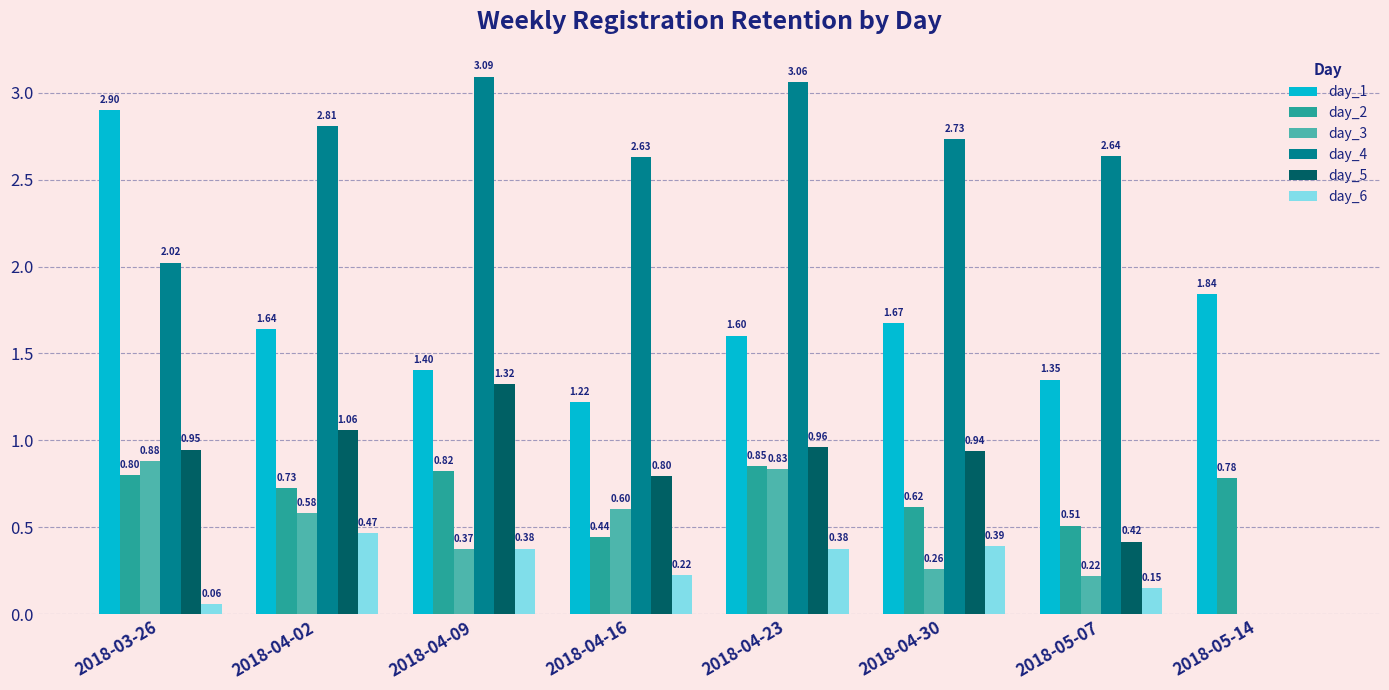

Is the value of day_6 at 2018-04-30 greater than the value of day_1 at 2018-05-14?

No